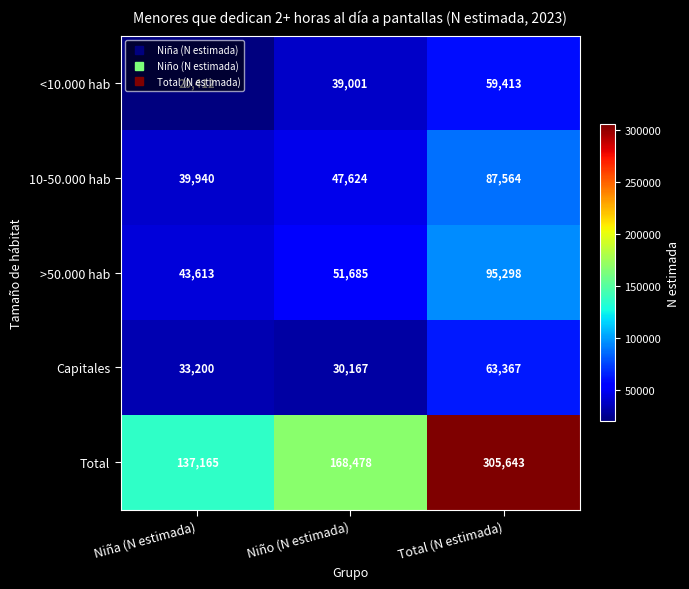

At which label is Total closest to 221404?

Niño (N estimada)